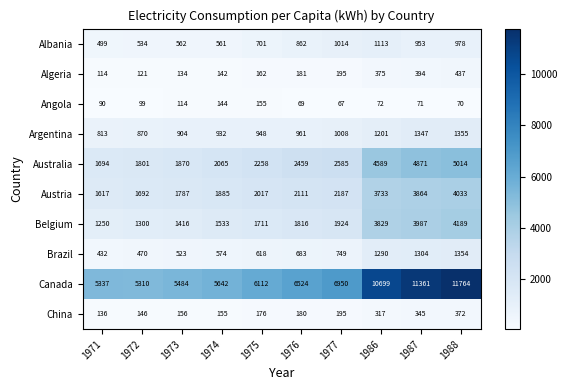

What is the difference between the highest and lowest values at 1974?

5500